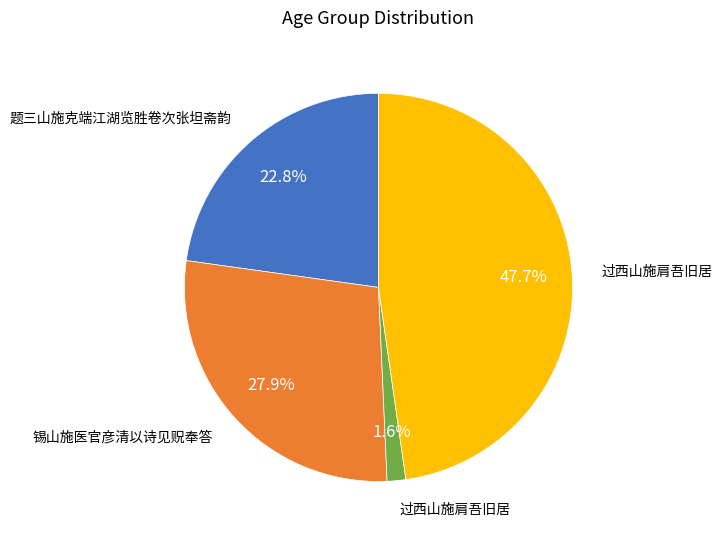

Is there a majority slice in this chart?

No